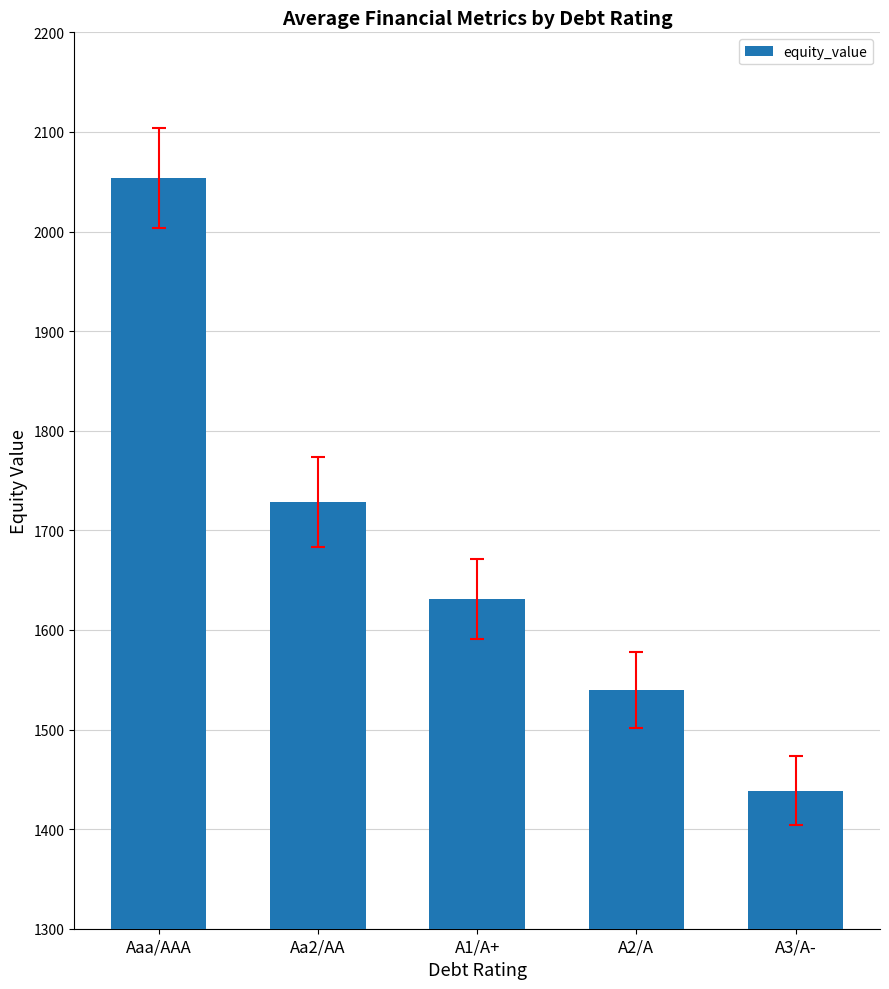

Count the number of values greater than 1631.

3